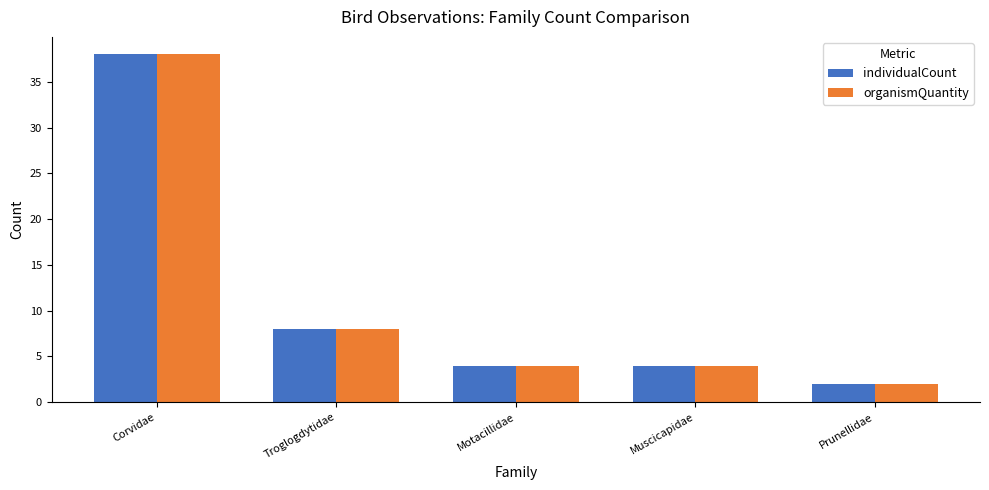

Is it true that organismQuantity equals 12 at Troglogdytidae?

False